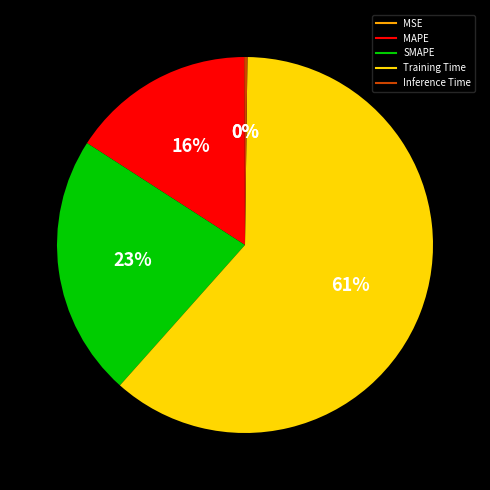

What is the largest slice in the pie chart?

Training Time